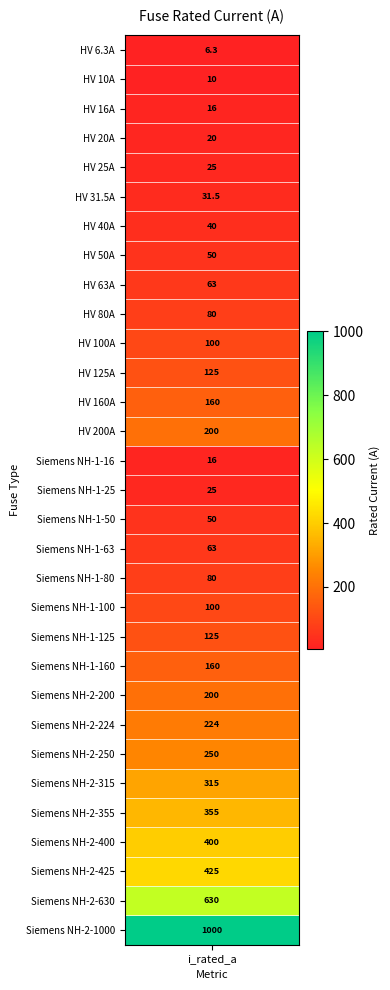

Reading right to left, transcribe all the data shown in this chart.

1000.0	630.0	425.0	400.0	355.0	315.0	250.0	224.0	200.0	160.0	125.0	100.0	80.0	63.0	50.0	25.0	16.0	200.0	160.0	125.0	100.0	80.0	63.0	50.0	40.0	31.5	25.0	20.0	16.0	10.0	6.3